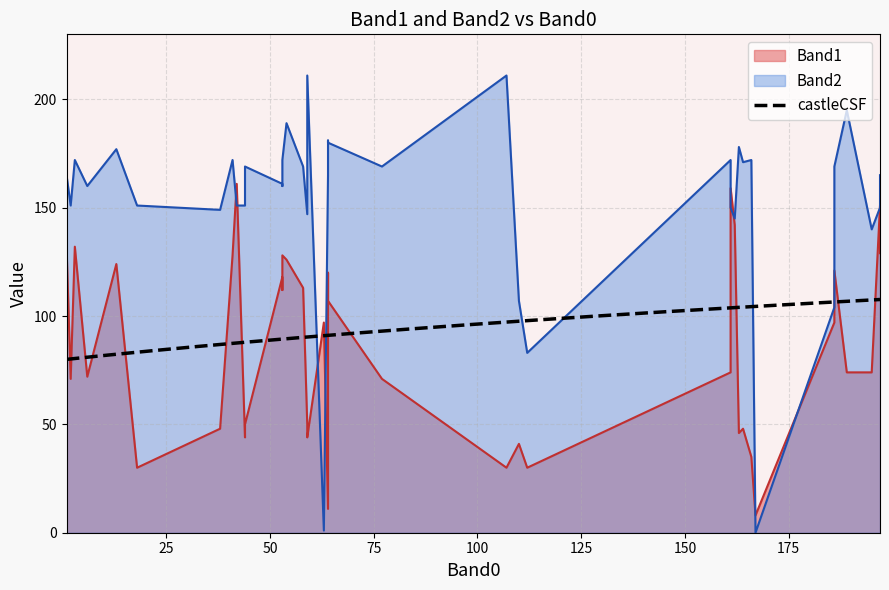

Rank the series by their average value, from lowest to highest.

Band1, Band2